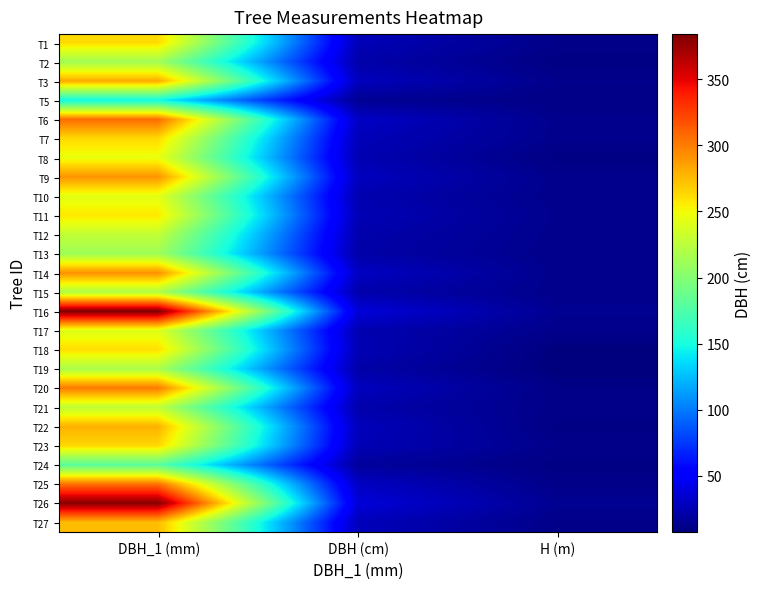

What is the total value across all series at DBH_1 (mm)?

6776.0